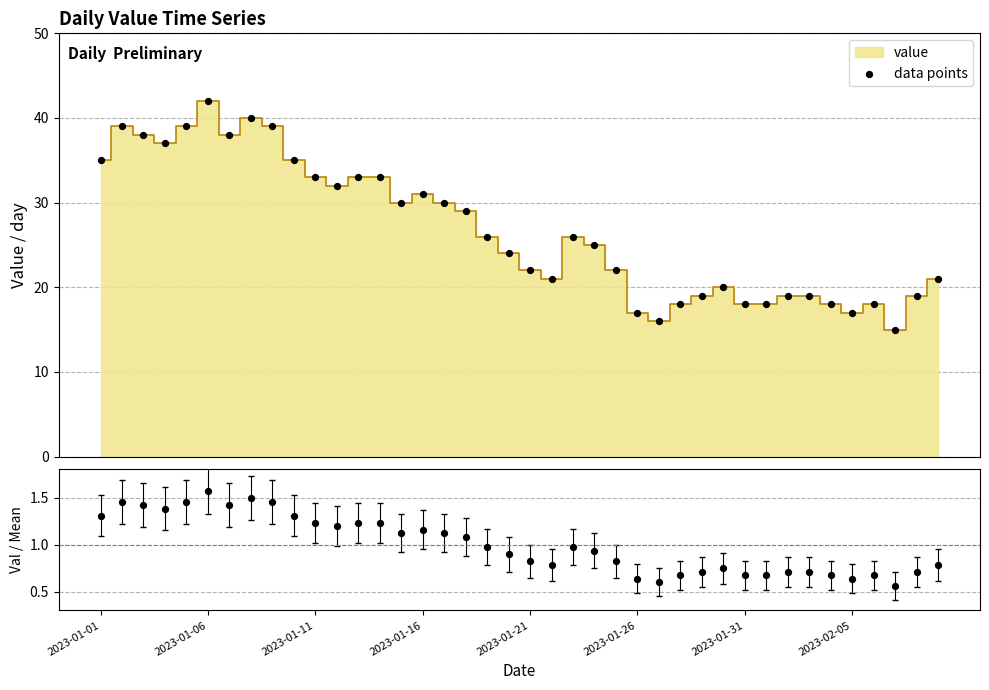

What is the total value across all series at 20?

43.6